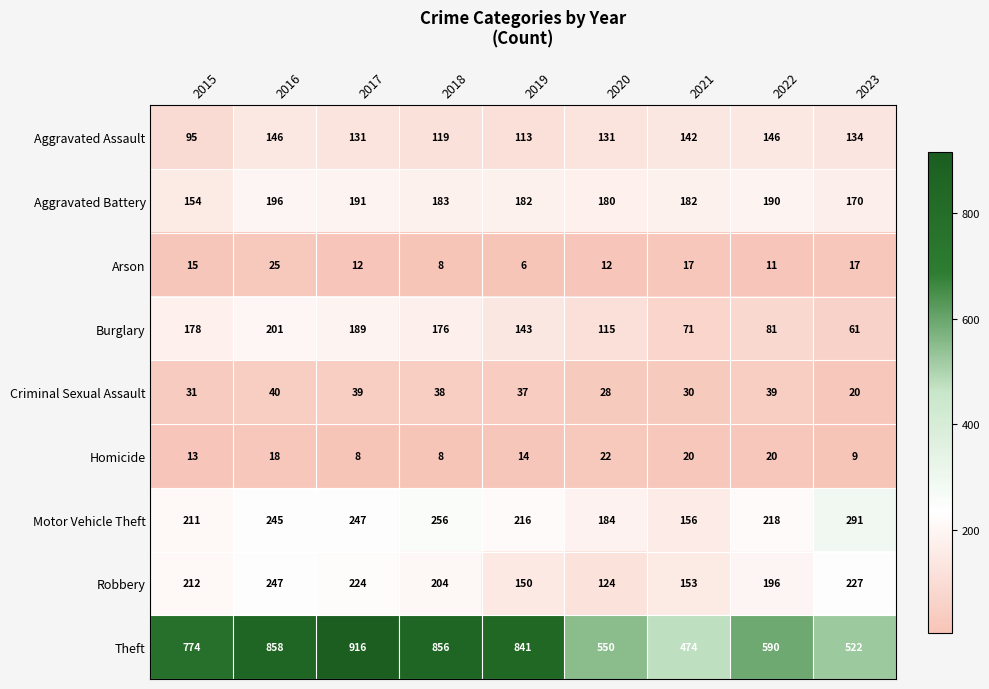

What is the approximate value of Robbery at 2016?

247